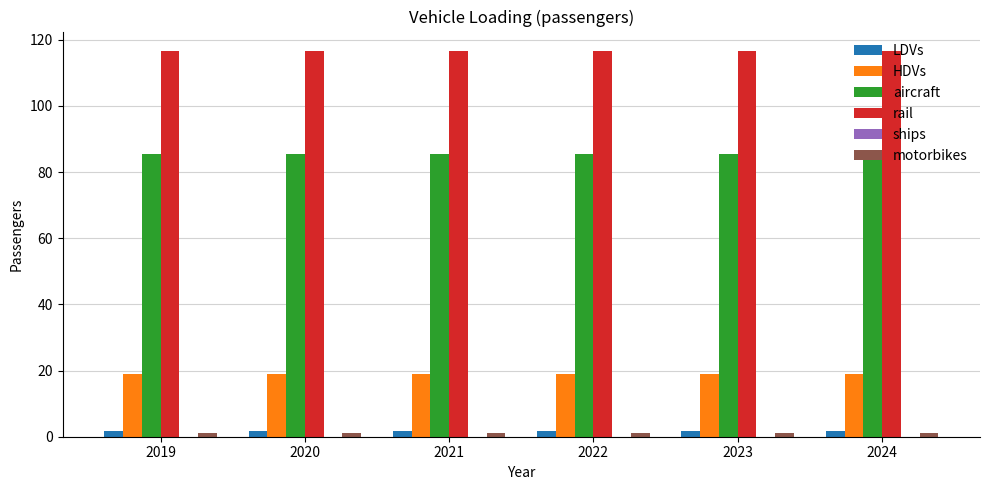

How many distinct data groups are displayed?

5